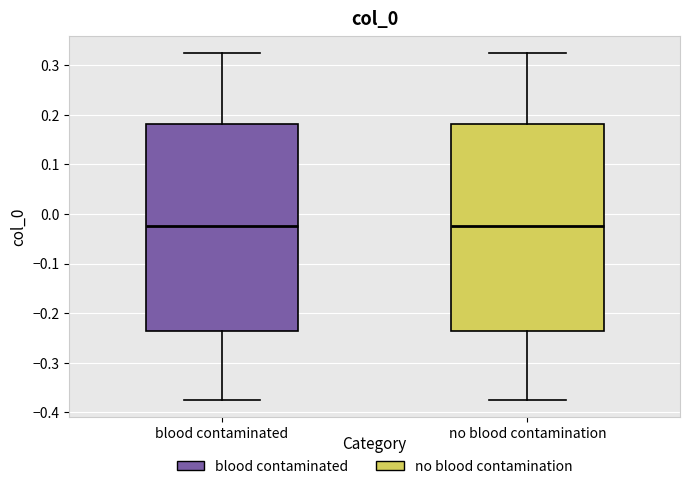

Reading left to right, read every box against the y-axis: the position of its median line, the range the box covers, and the ends of its whiskers. The values are not printed on the chart, so give them approximately, as read against the axis.

blood contaminated: median -0.02, box -0.24 to 0.18, whiskers -0.38 to 0.32
no blood contamination: median -0.02, box -0.24 to 0.18, whiskers -0.38 to 0.32